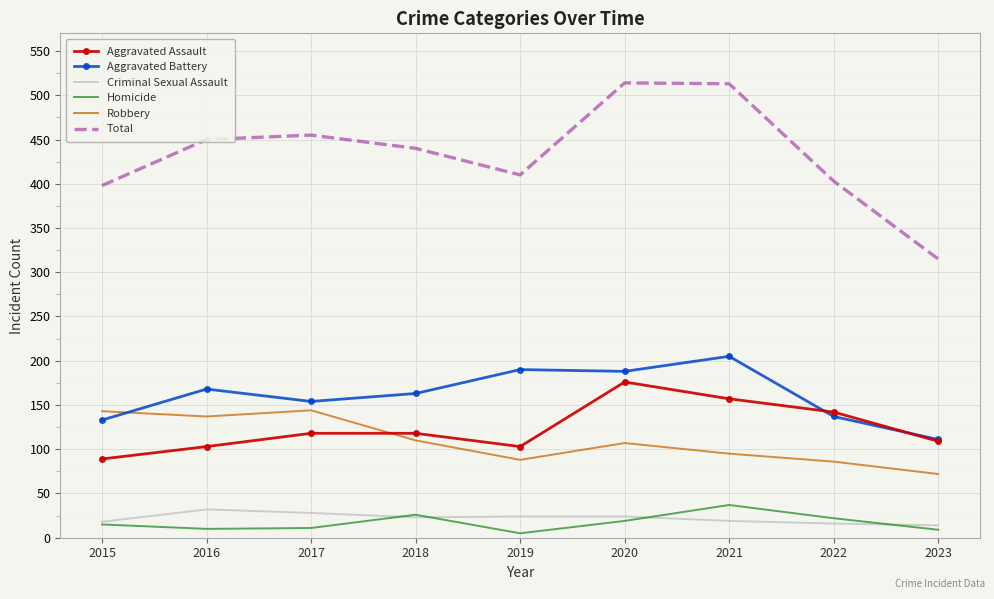

Is the value of Robbery at 2017 greater than the value of Criminal Sexual Assault at 2017?

Yes